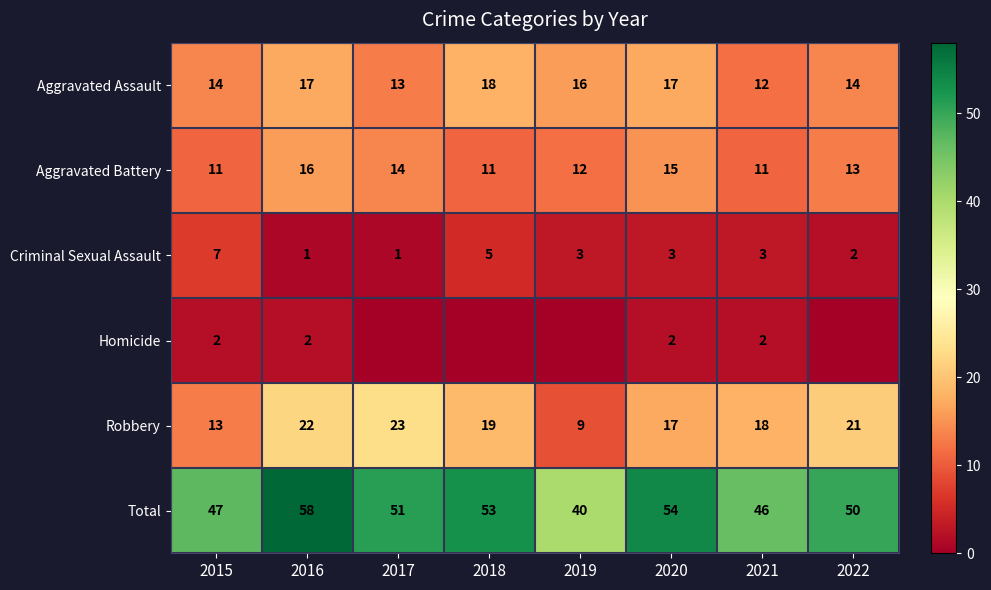

How many values in the Aggravated Assault series are below 16?

4